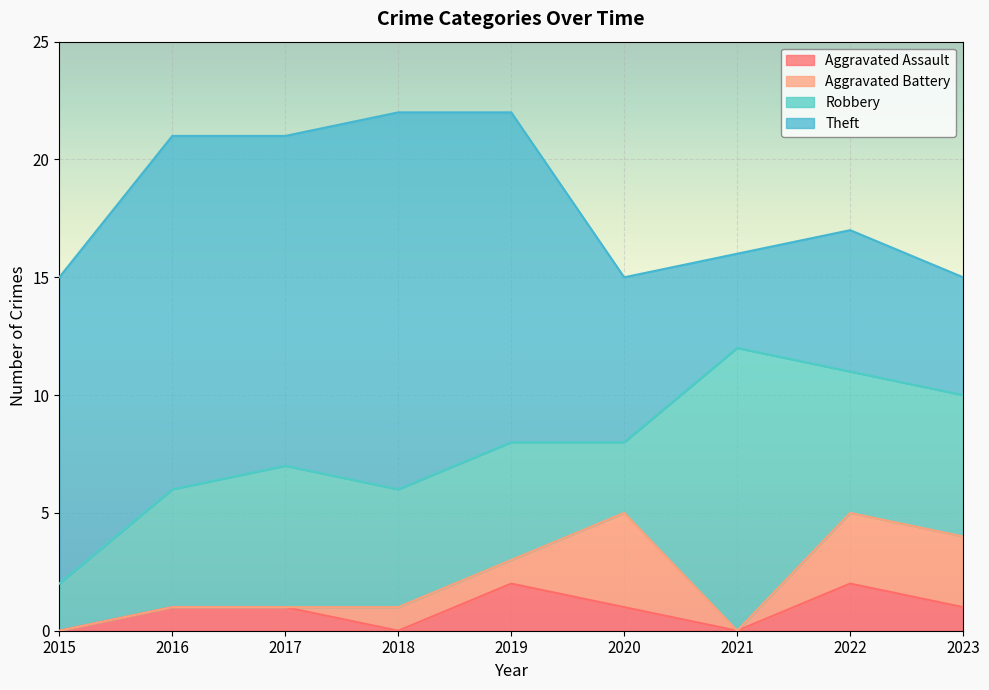

Which series has the largest total across all categories?

Theft